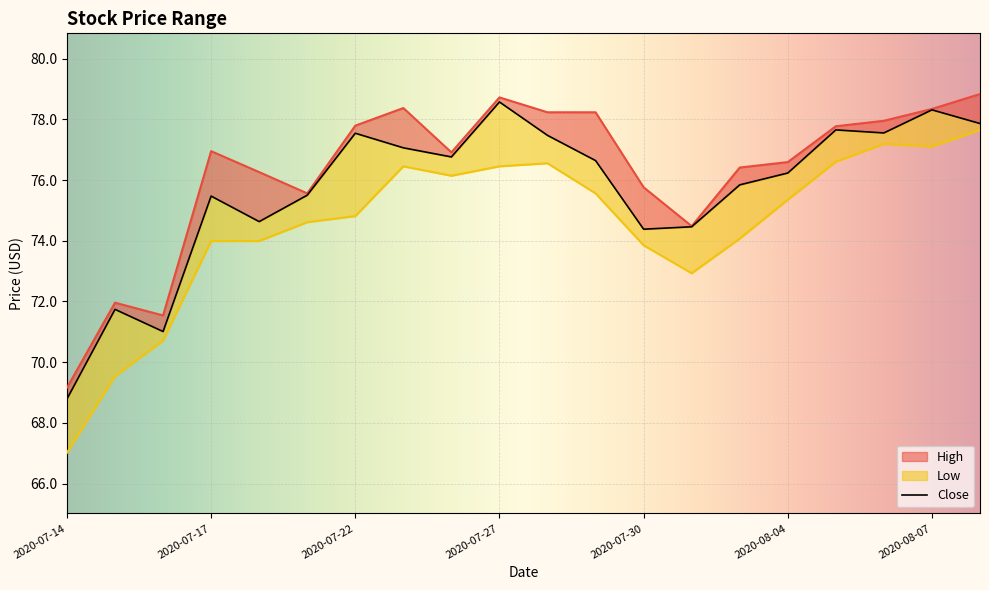

What is the difference between the second highest and minimum values in the High series?

9.6